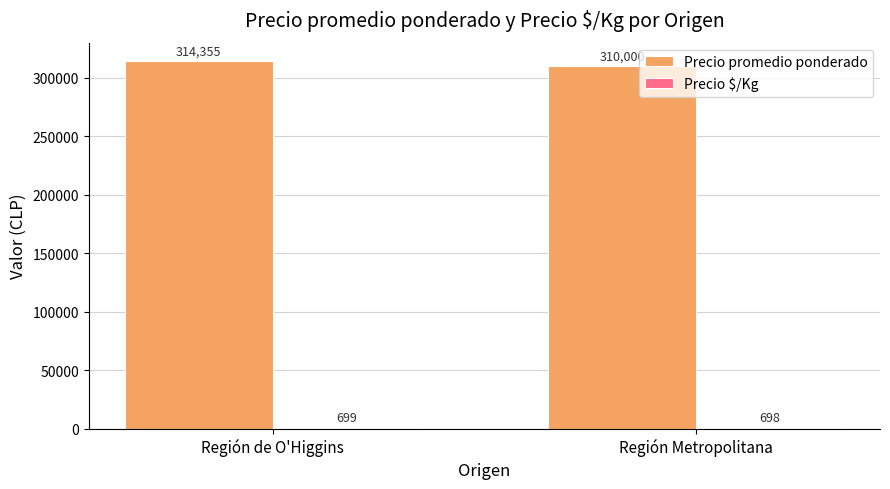

What is the sum of all Precio promedio ponderado values?

624355